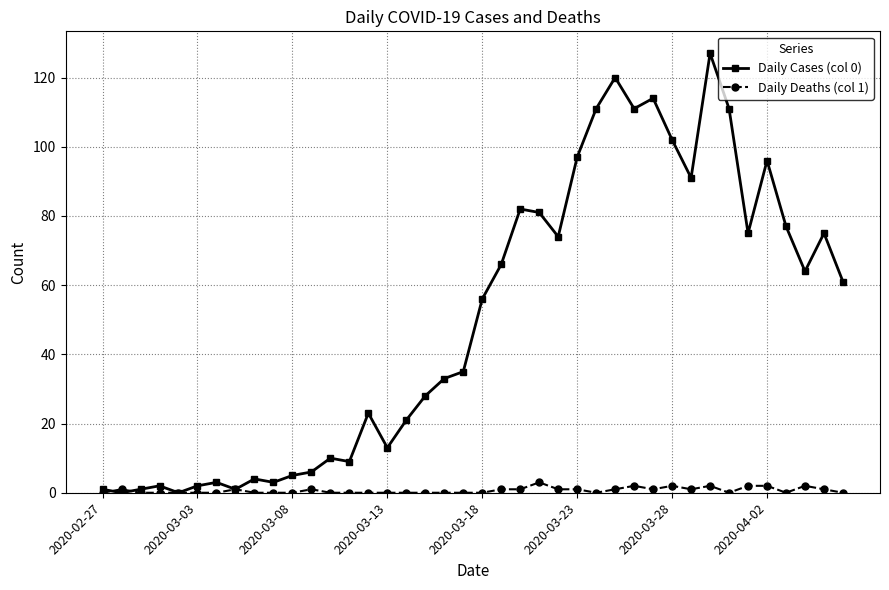

True or false: Daily Deaths (col 1) has more than 1 points higher than both neighbors.

True